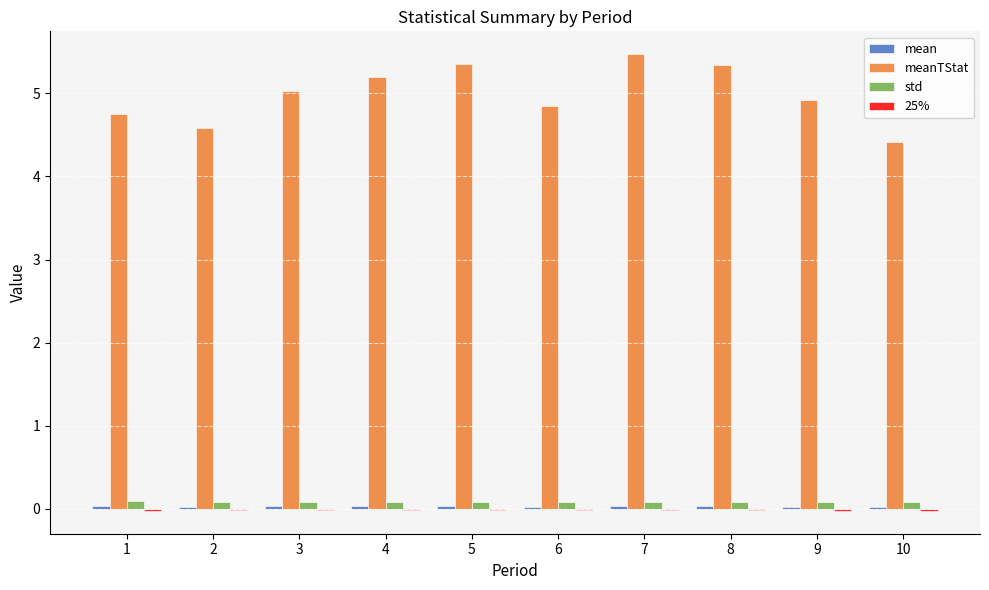

What is the maximum value shown in the chart?

5.5